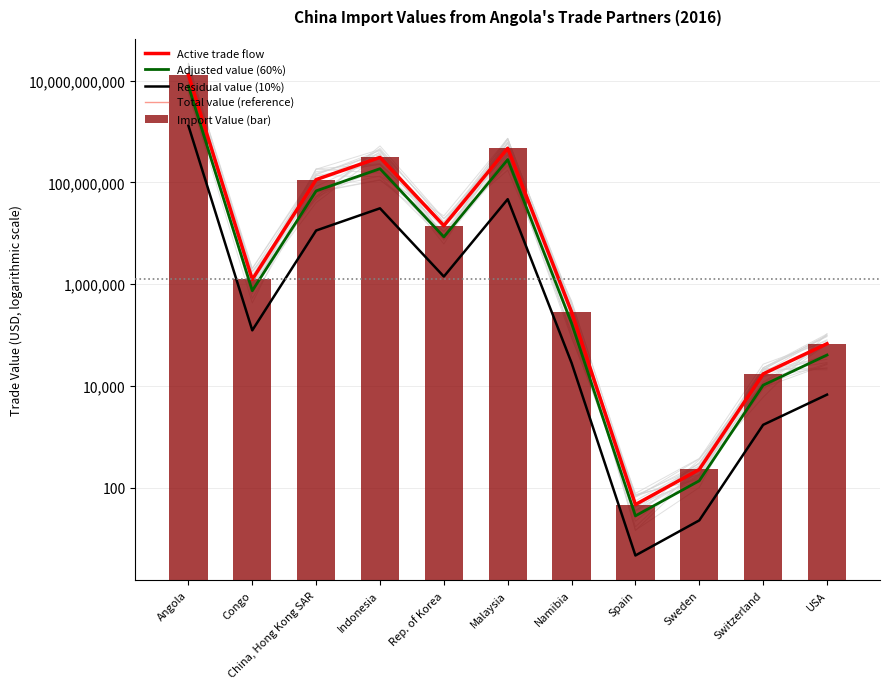

What is the spread (max minus min) of values at Namibia?

257052.6